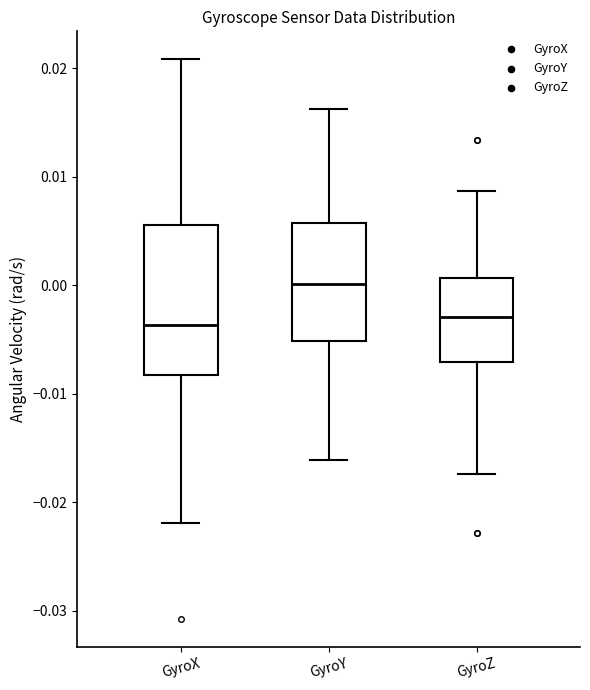

Reading left to right, transcribe this box plot: for each box, give where its median line is, the range the box spans, and where its two whiskers end, as read against the y-axis. The values are not printed on the chart, so give them approximately, as read against the axis.

GyroX: median -0.004, box -0.008 to 0.006, whiskers -0.022 to 0.021
GyroY: median 0.000, box -0.005 to 0.006, whiskers -0.016 to 0.016
GyroZ: median -0.003, box -0.007 to 0.001, whiskers -0.017 to 0.009